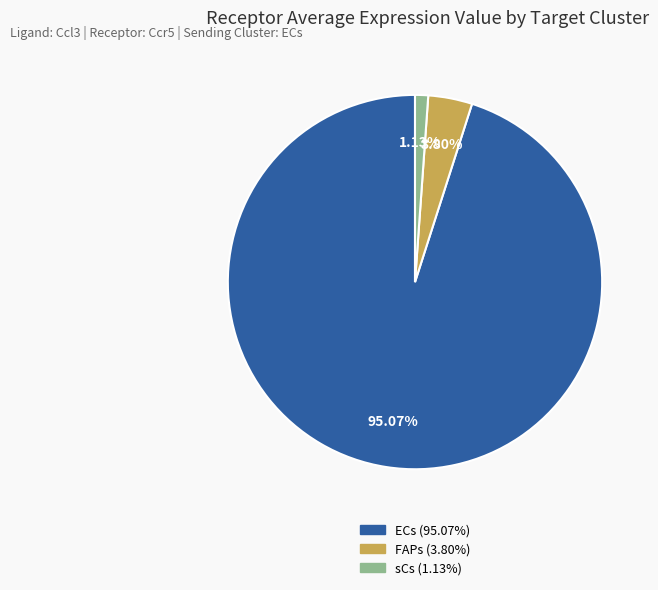

What is the smallest slice in the pie chart?

sCs